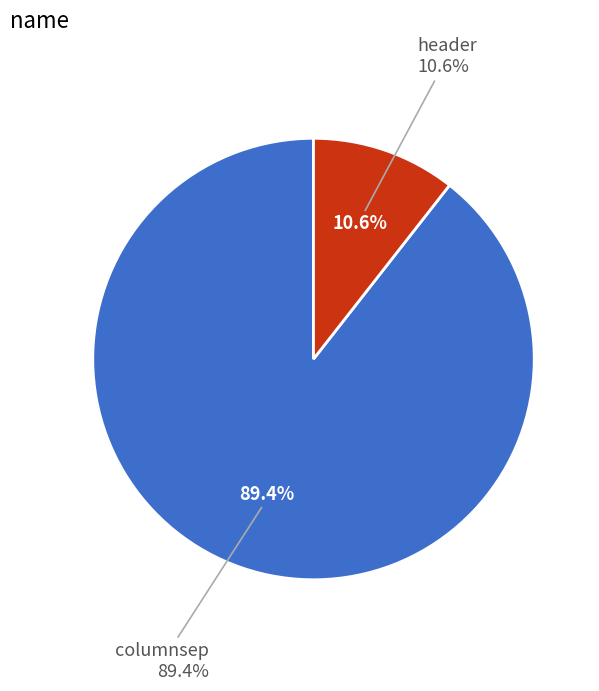

Rank the categories by value from lowest to highest.

header, columnsep